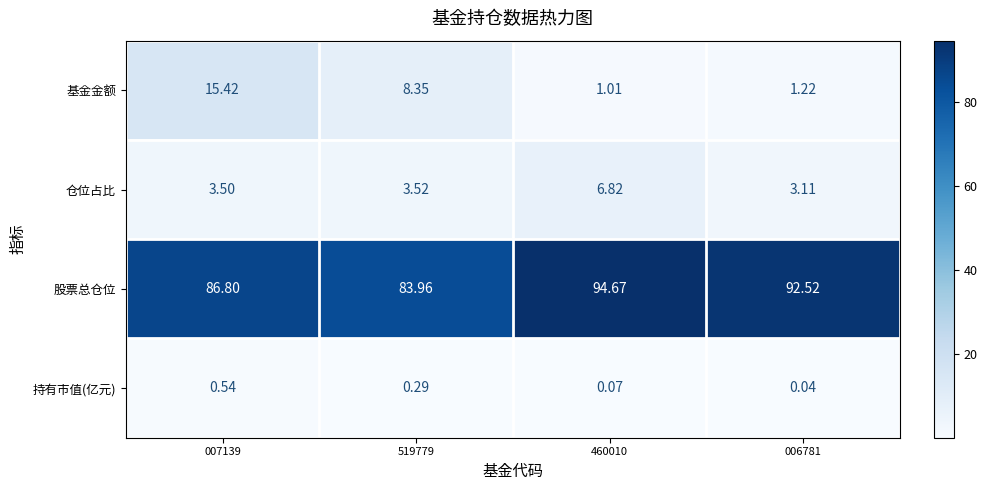

List the series in order of their peak value, highest first.

股票总仓位, 基金金额, 仓位占比, 持有市值(亿元)